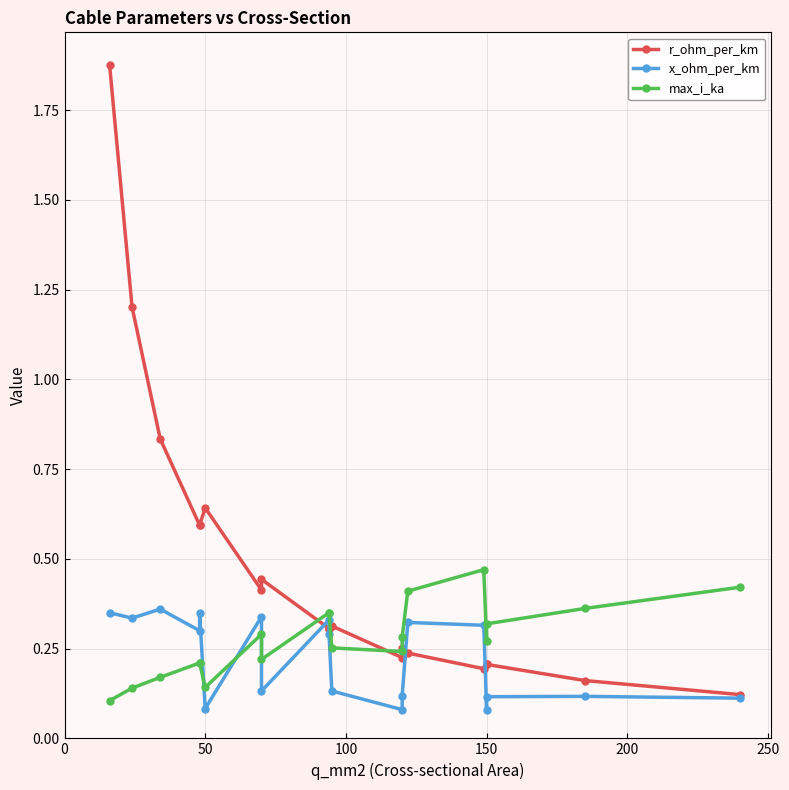

Which series has the largest total across all categories?

r_ohm_per_km